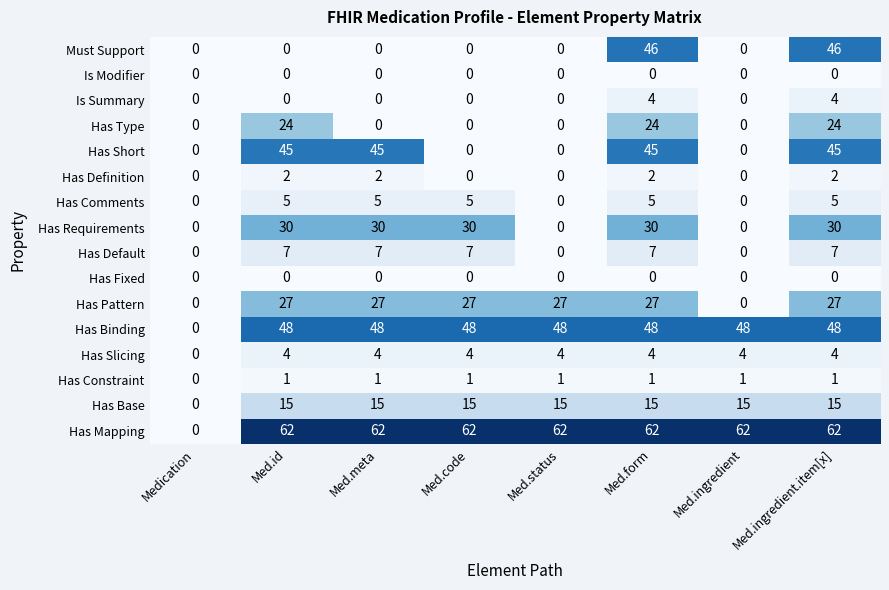

Is it true that Is Modifier equals 0 at Med.form?

True